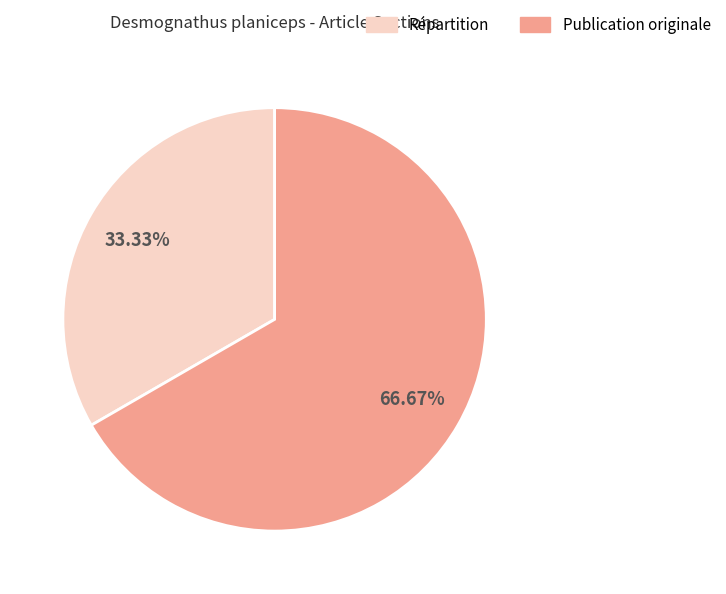

To the nearest percent, what portion does Répartition represent?

33%